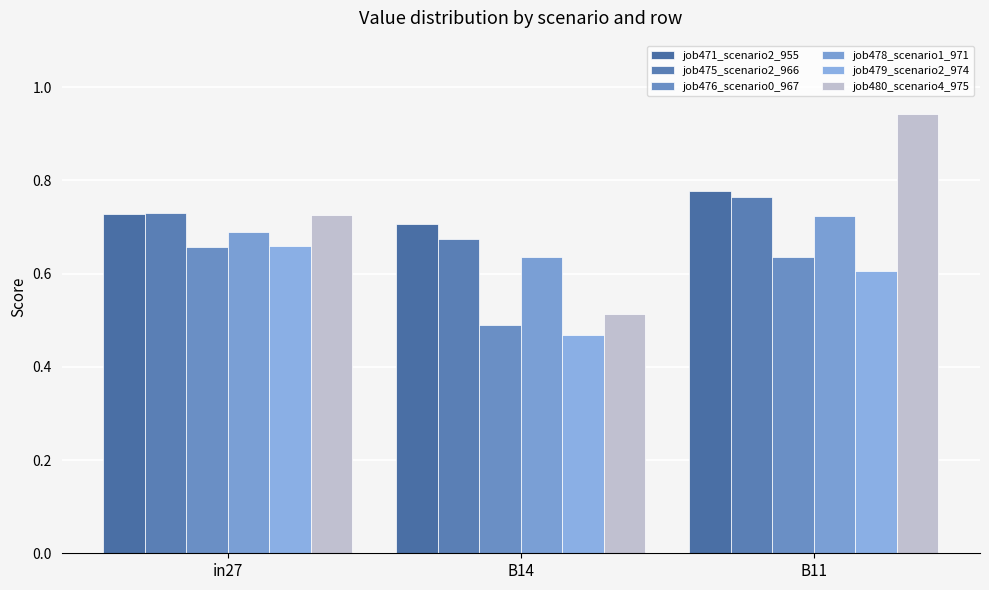

Reading left to right, what are all the values shown in this chart?

job471_scenario2_955: 0.7	0.7	0.8
job475_scenario2_966: 0.7	0.7	0.8
job476_scenario0_967: 0.7	0.5	0.6
job478_scenario1_971: 0.7	0.6	0.7
job479_scenario2_974: 0.7	0.5	0.6
job480_scenario4_975: 0.7	0.5	0.9